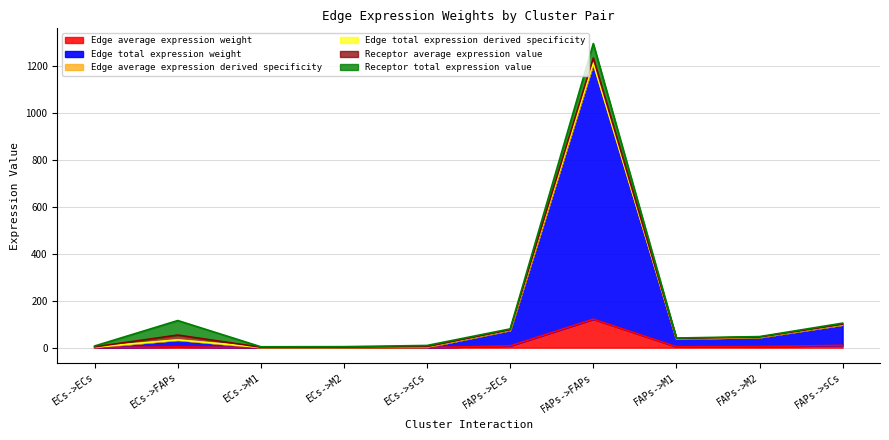

Read the Edge total expression derived specificity value at ECs->sCs.

2.7